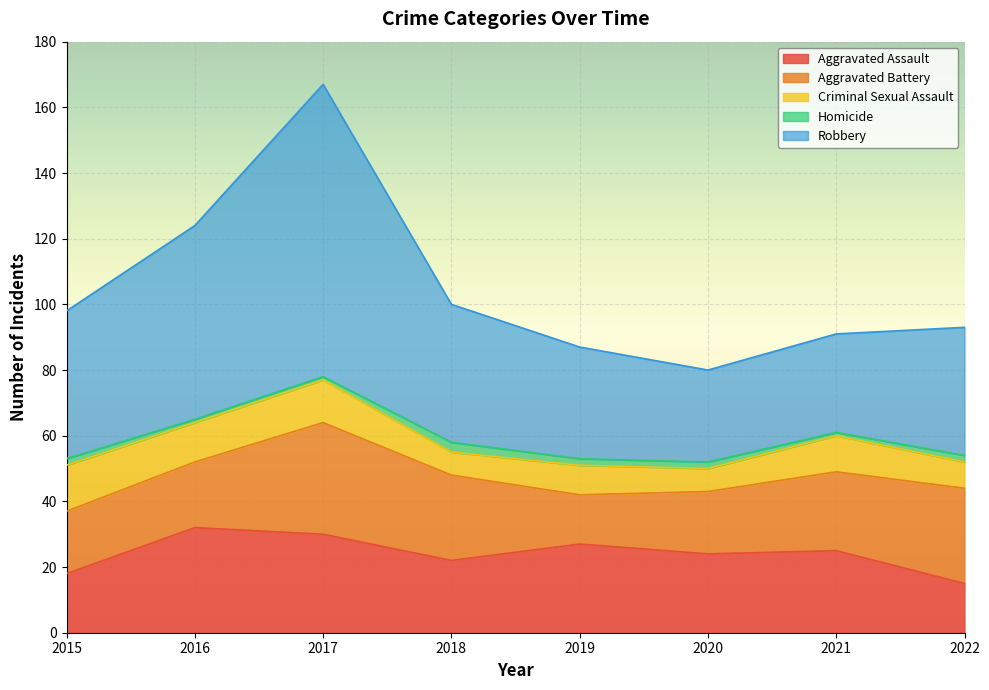

What is the greatest value displayed?

89